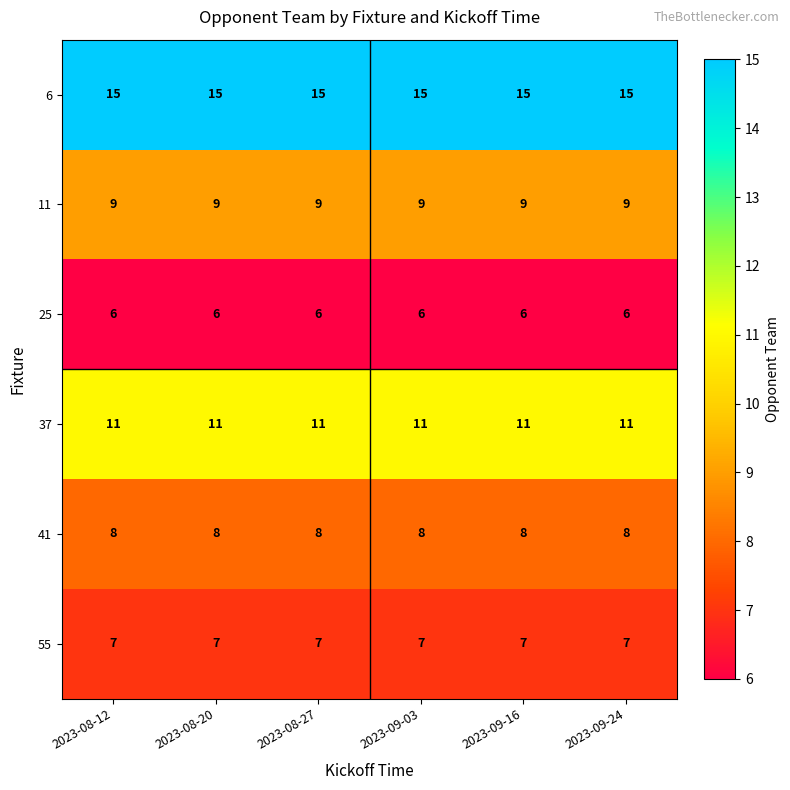

Is it true that 11 equals 3 at 2023-09-24?

False